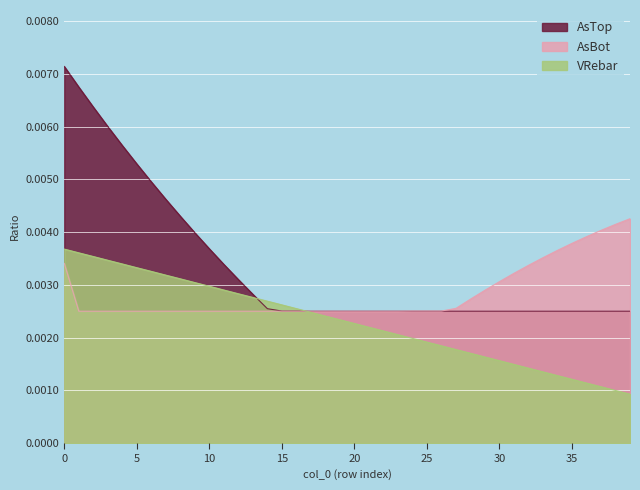

Which has a higher value, 12 or 39?

12